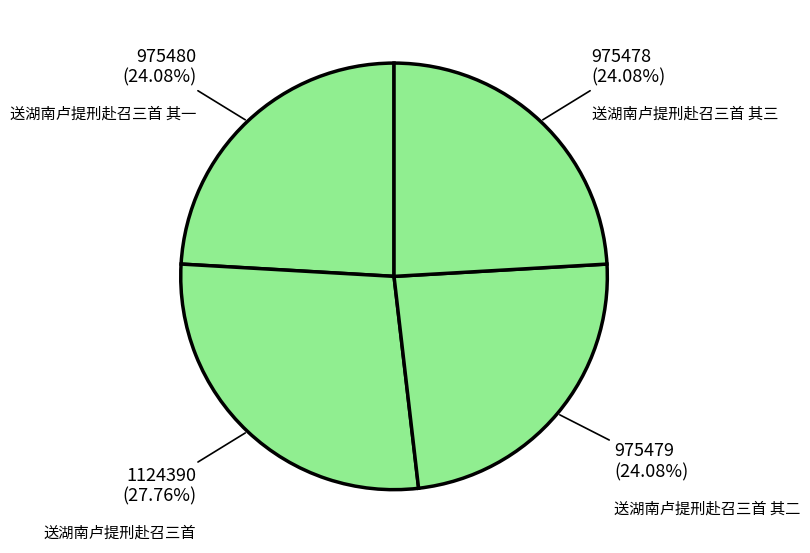

To the nearest percent, what percentage of the pie is 送湖南卢提刑赴召三首?

28%